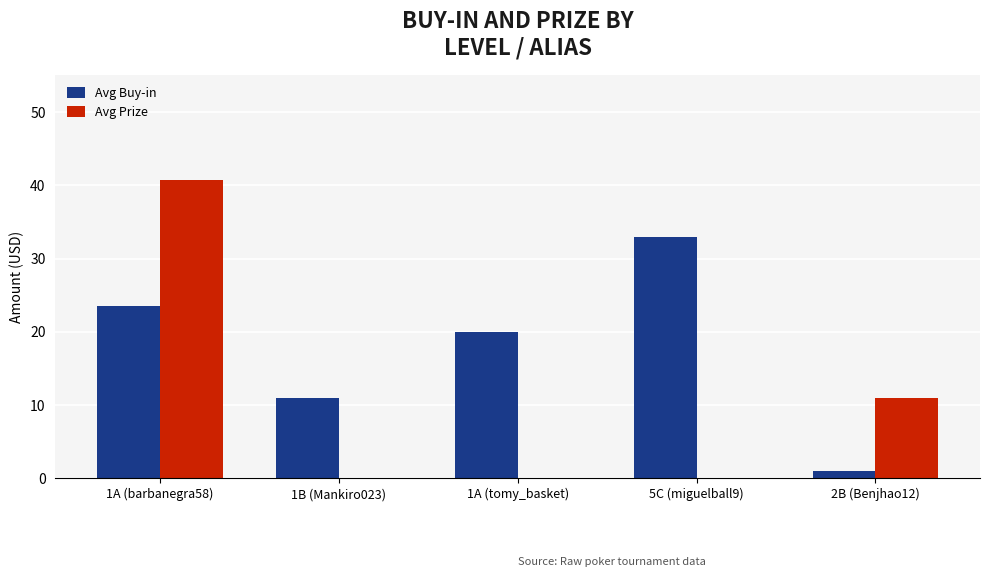

What is the sum of all Avg Buy-in values?

88.5